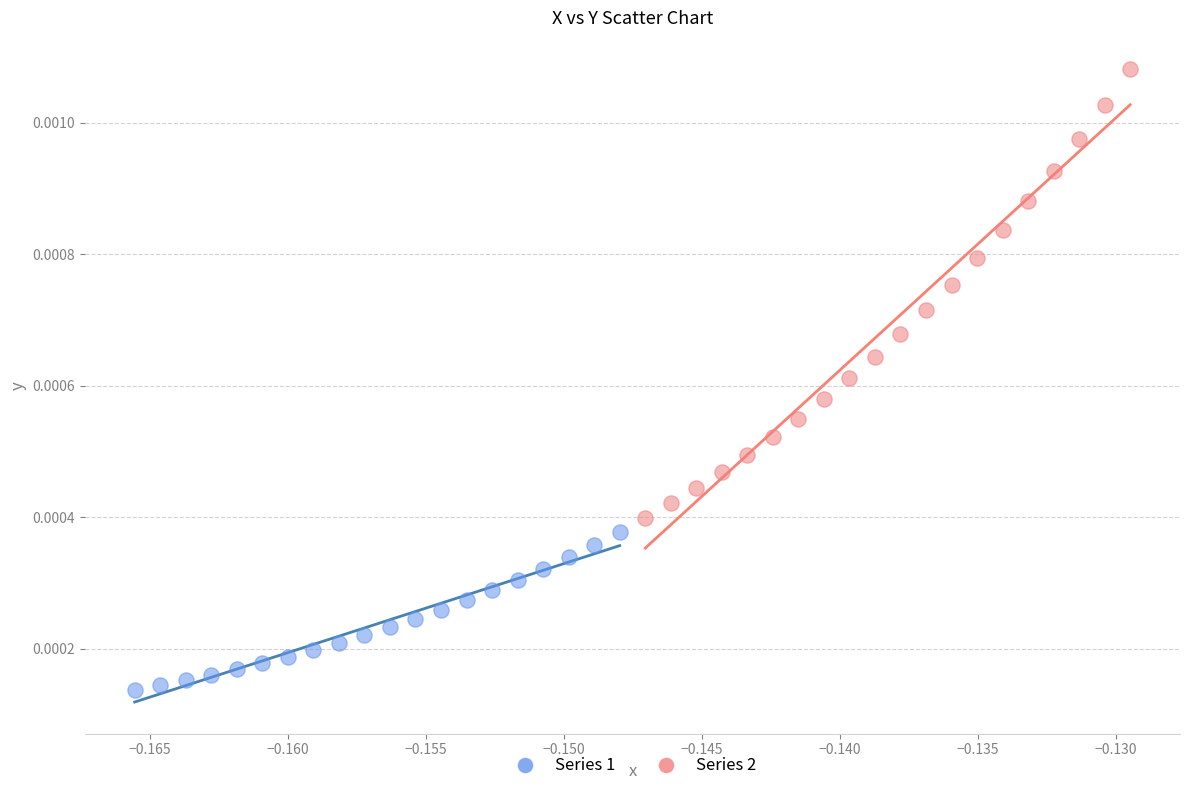

Which series reaches the minimum Y coordinate?

Series 1